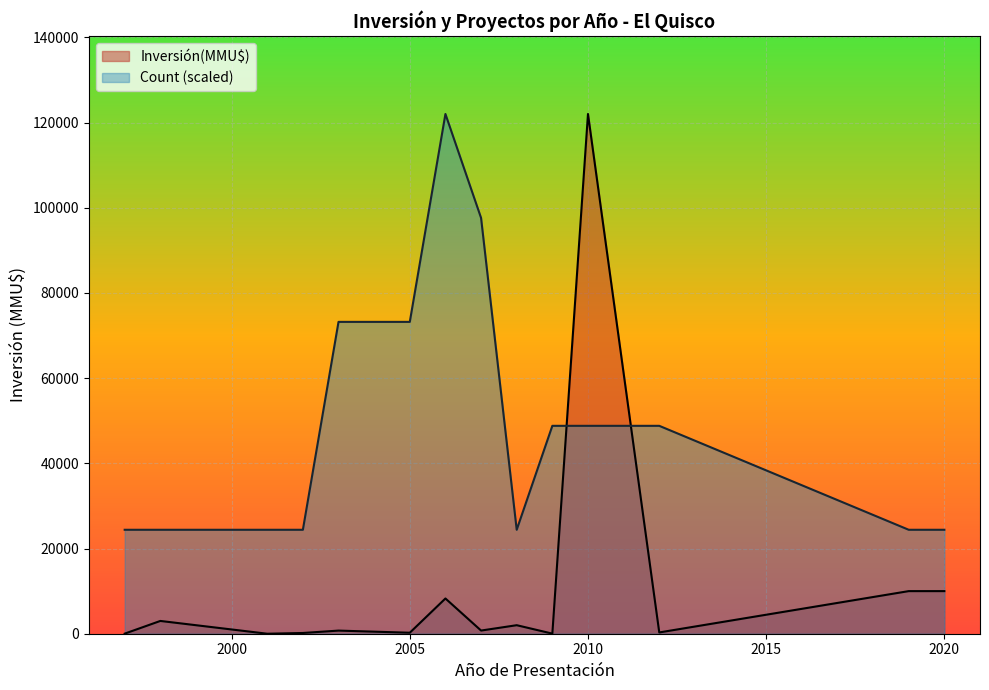

After their last crossing, which series has the higher values: Inversión(MMU$) or Count (scaled)?

Count (scaled)